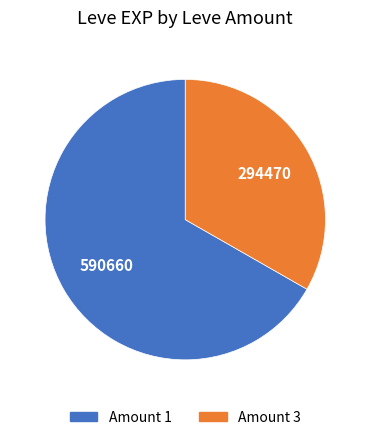

Does any single category account for the majority?

Yes